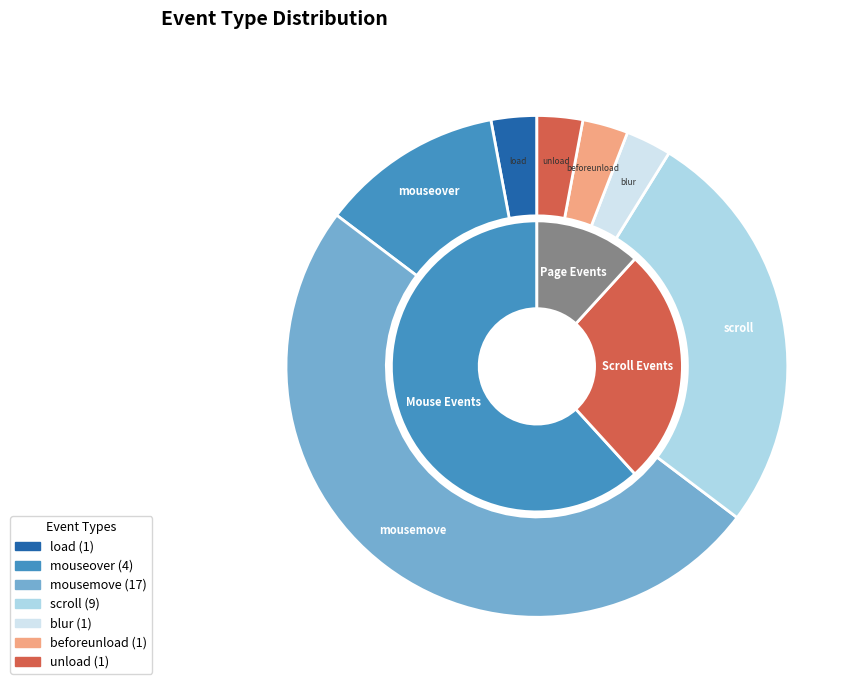

Is there a majority slice in this chart?

No